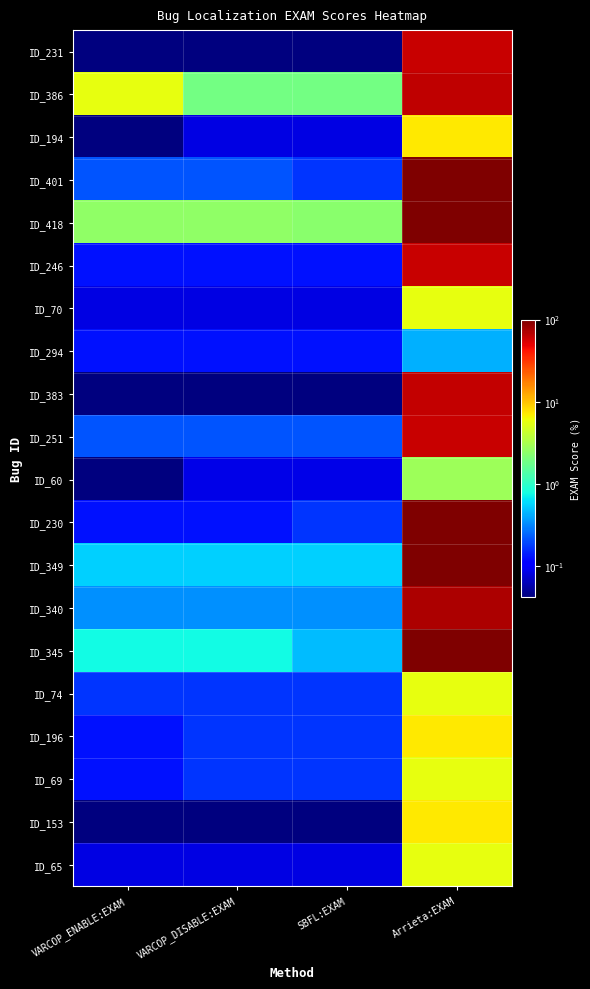

List the series in order of their peak value, highest first.

ID_401, ID_418, ID_230, ID_349, ID_345, ID_340, ID_386, ID_383, ID_231, ID_246, ID_251, ID_194, ID_196, ID_153, ID_70, ID_74, ID_69, ID_65, ID_60, ID_294